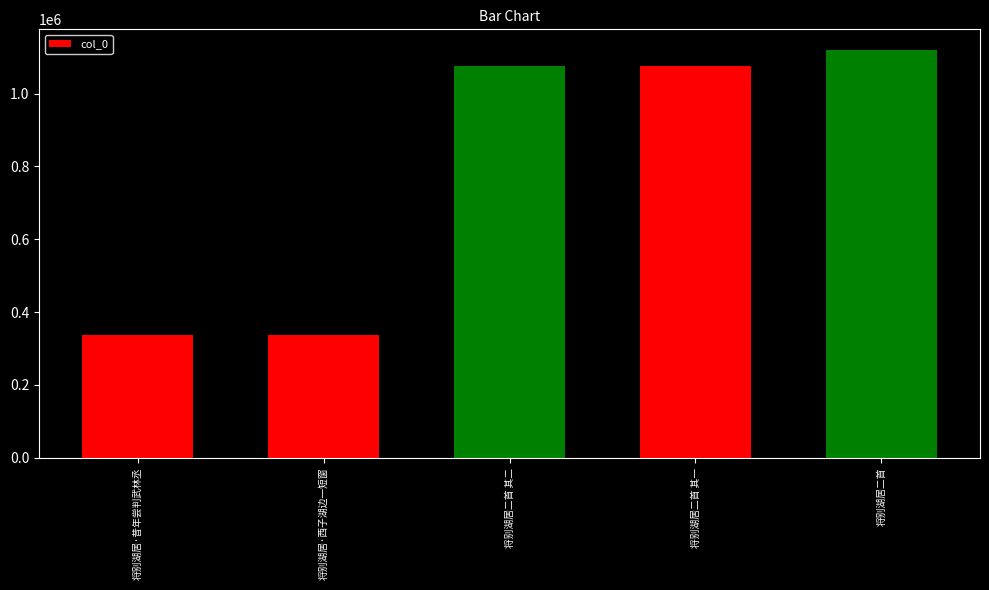

Which category has the highest value across all series?

将别湖居二首